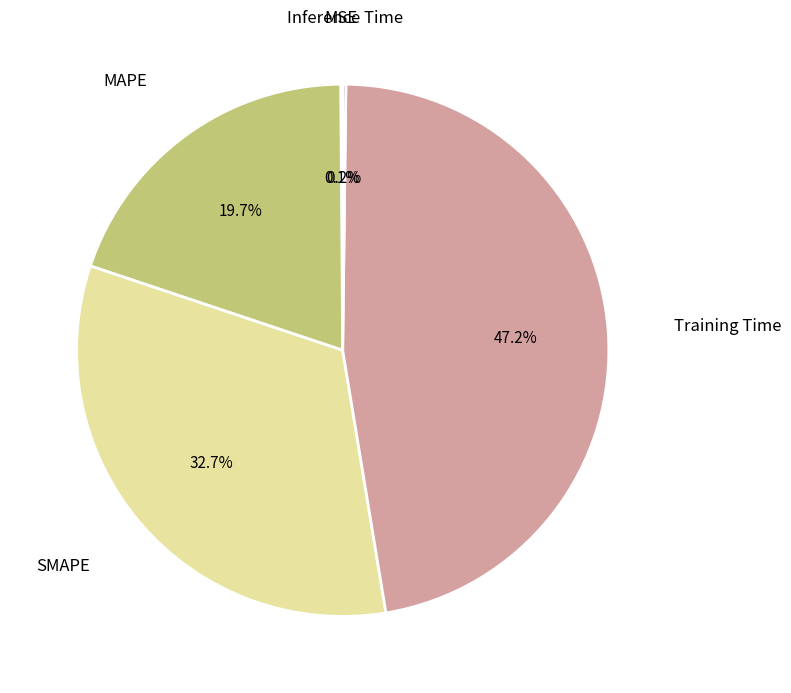

Which slice is the largest?

Training Time